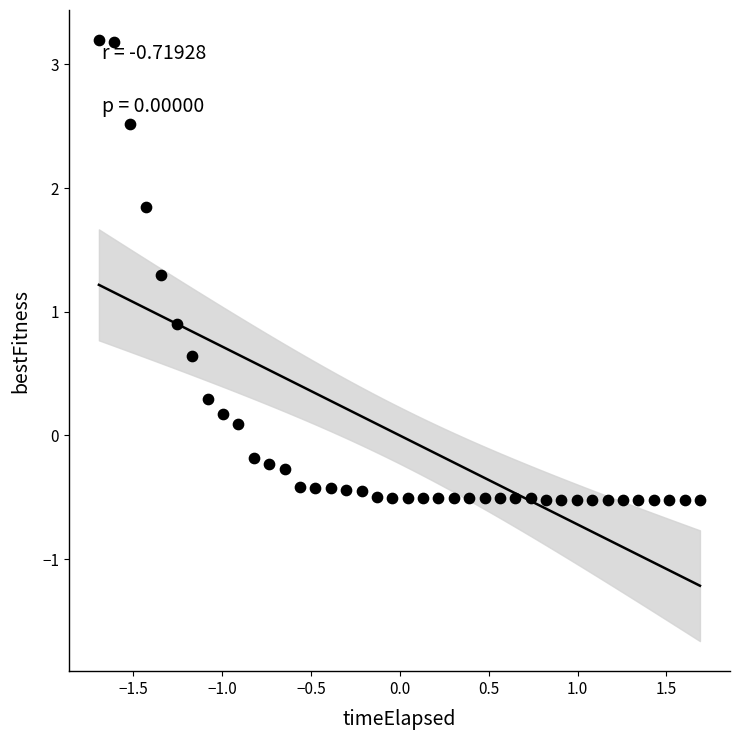

What Y value in the scatter plot is closest to 1?

0.9